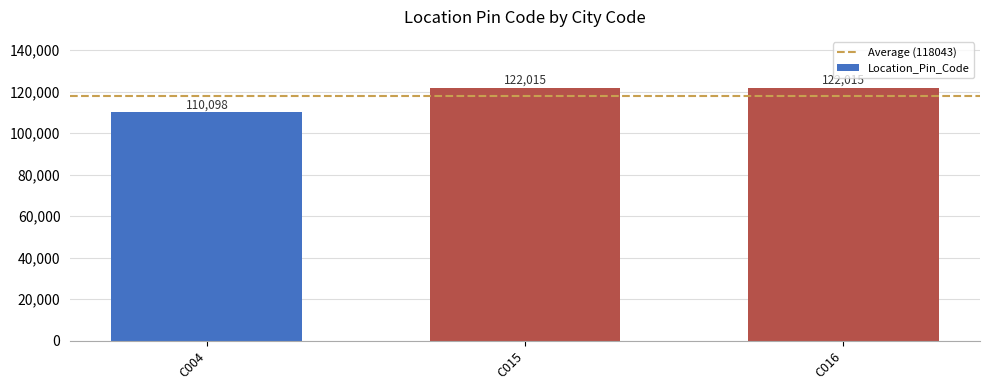

Reading left to right, transcribe all the data shown in this chart.

110098	122015	122015